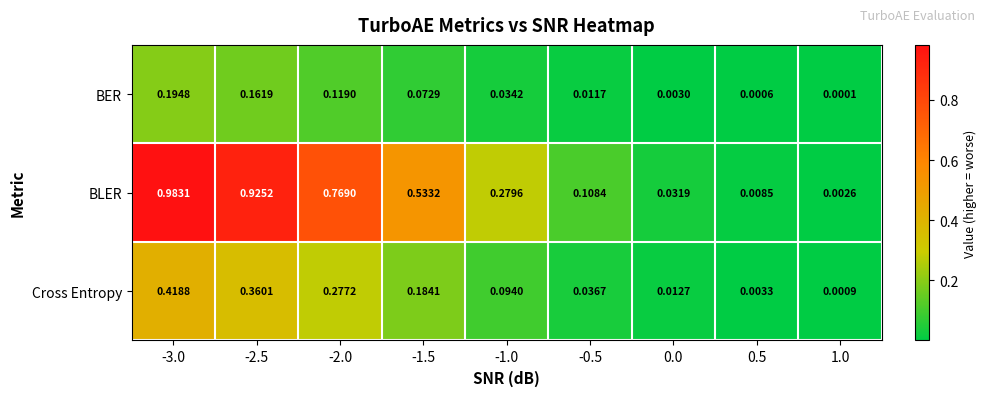

At which category is the sum across all series the highest?

-3.0